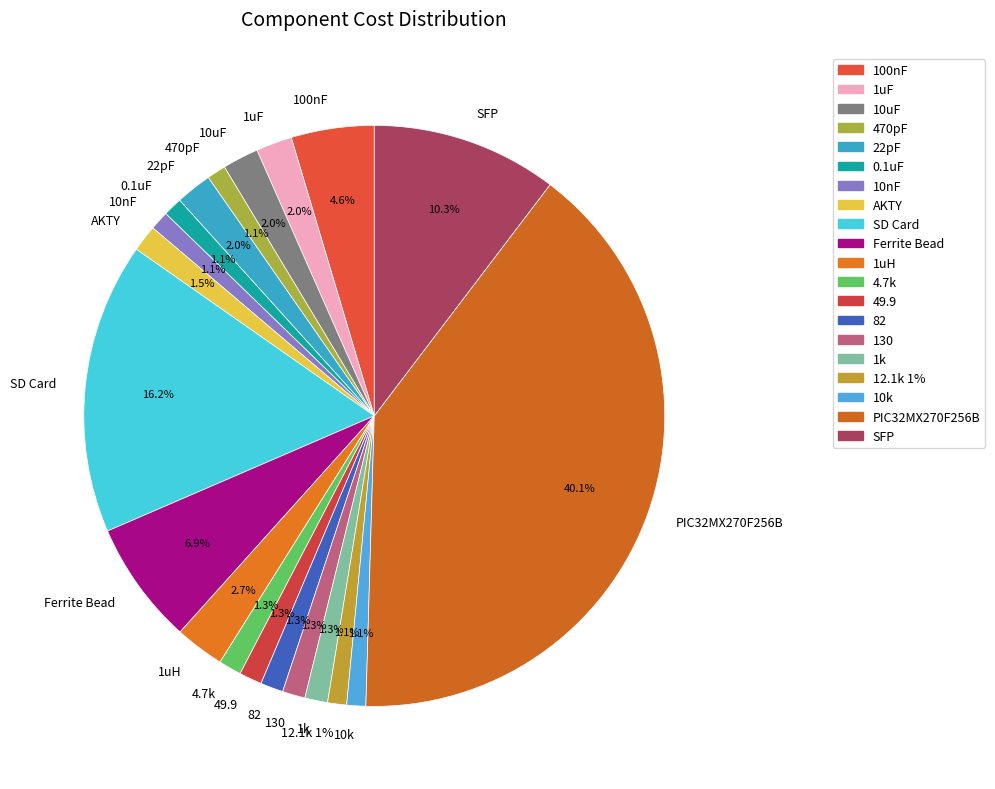

To the nearest percent, what portion does 49.9 represent?

1%